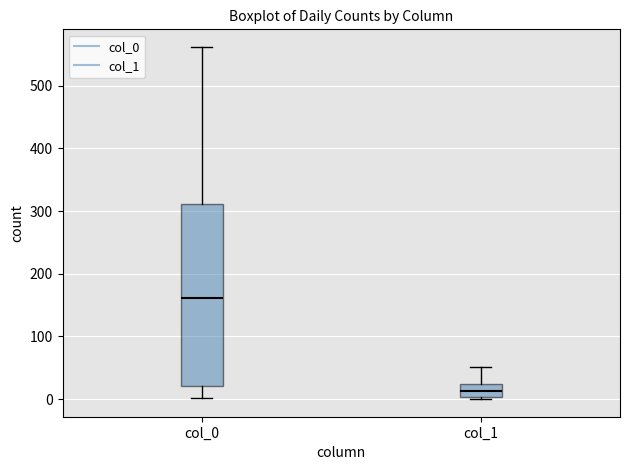

Where does the median line of the box for col_1 sit on the y-axis? The values are not printed on the chart, so give them approximately, as read against the axis.

10